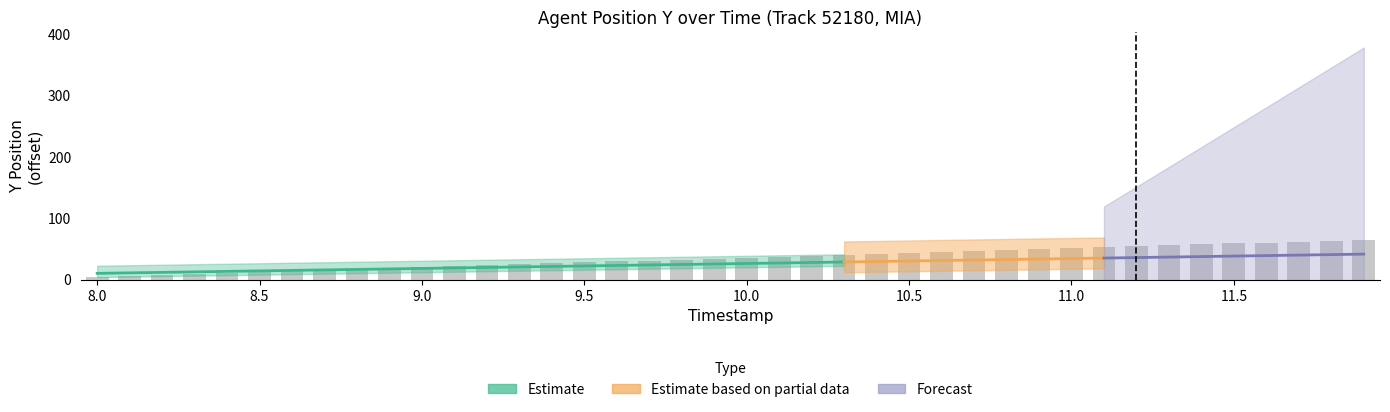

Is it true that the value at 11.2 is 54.2?

True